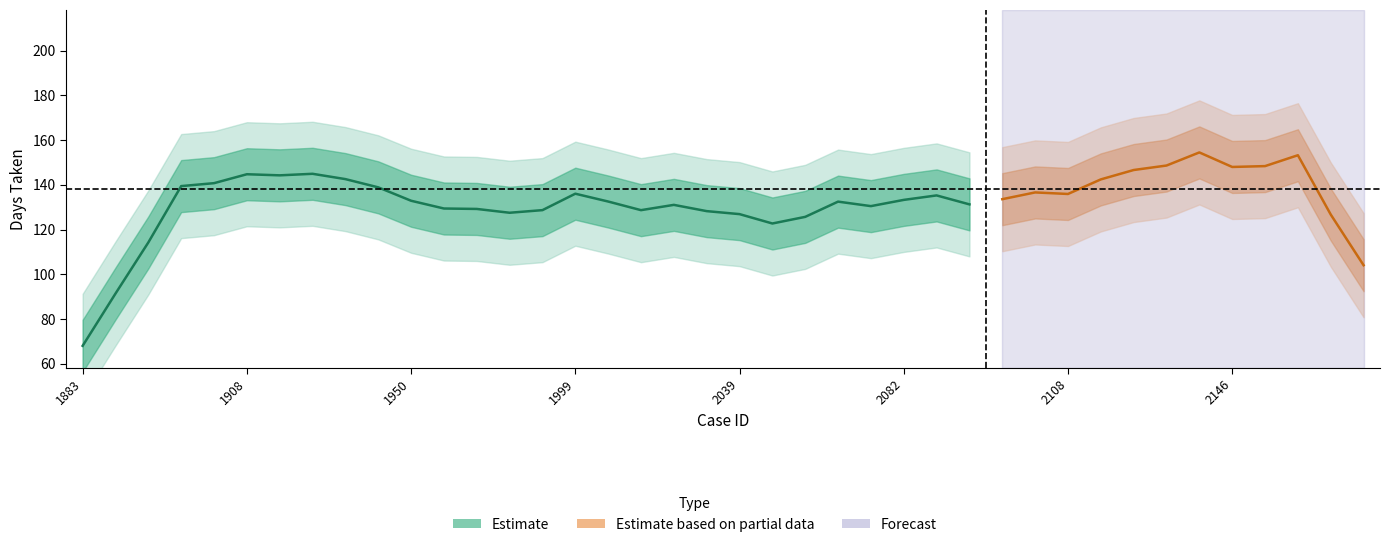

Does the chart have visible grid lines?

No